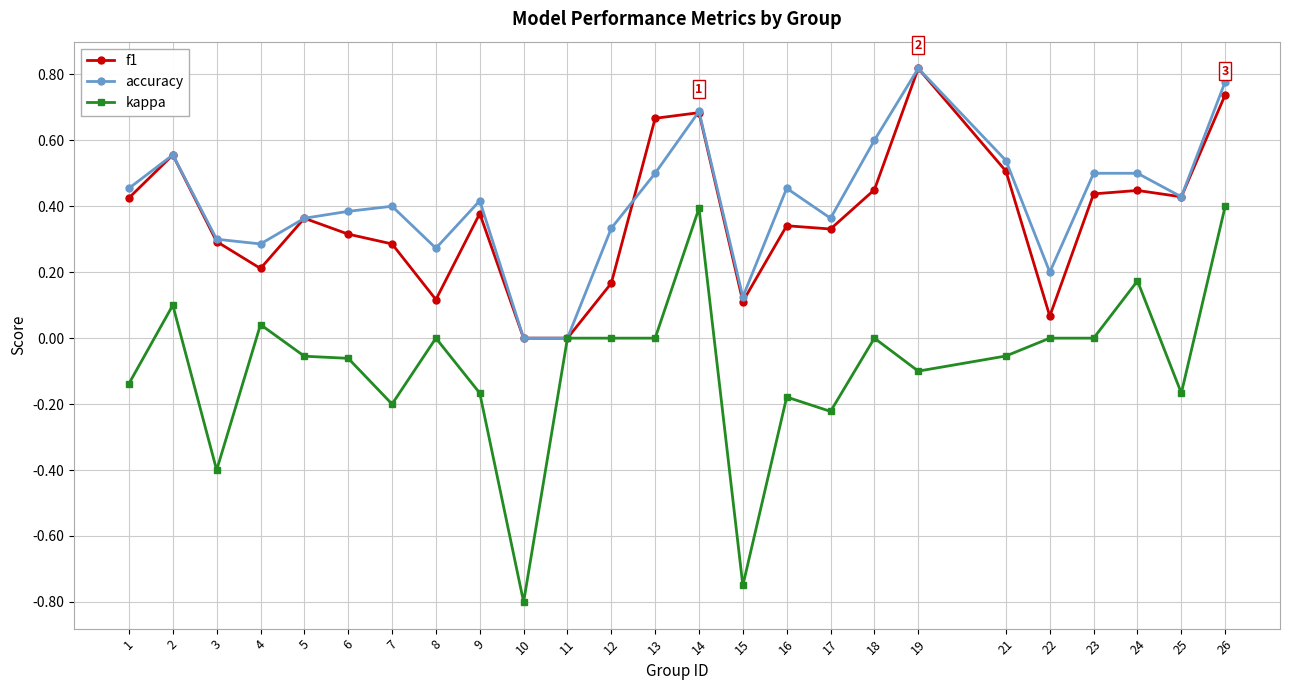

Rank the series at 9 from highest to lowest value.

accuracy, f1, kappa